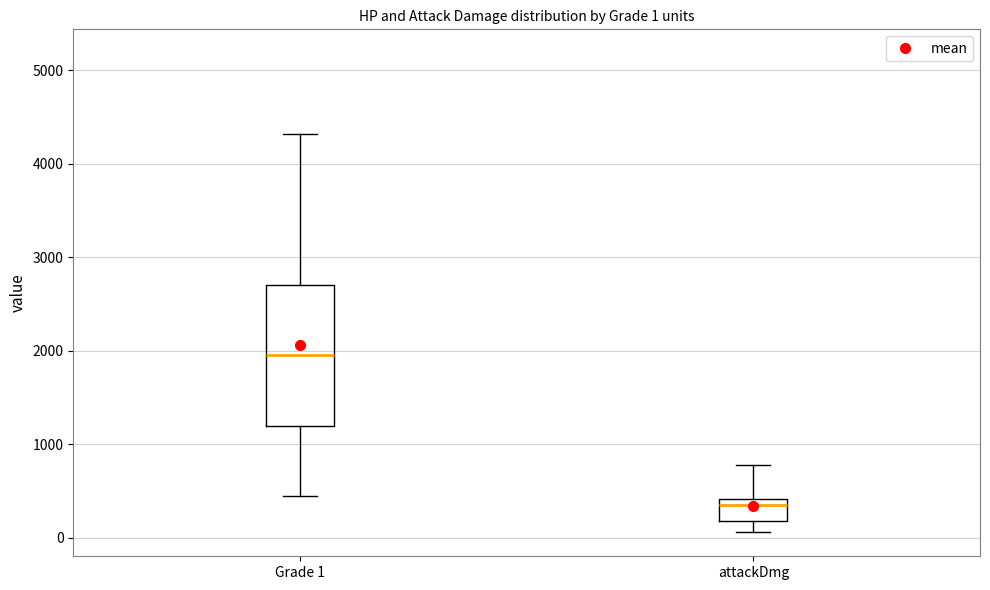

Comparing the boxes themselves (not the whiskers), which one is the tallest?

Grade 1